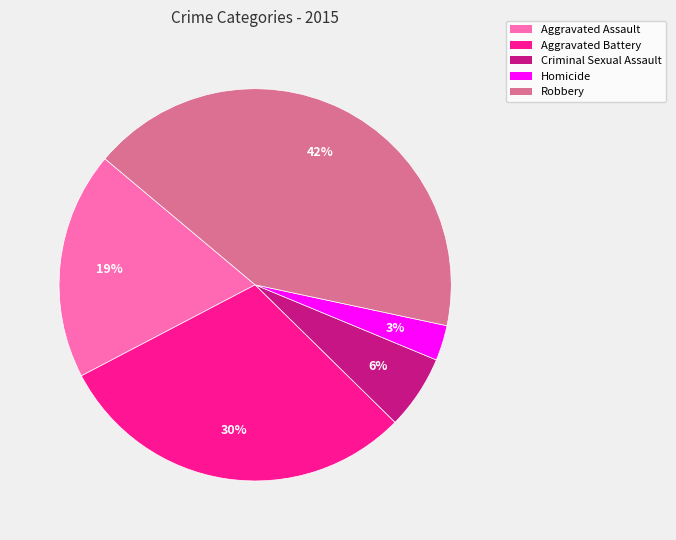

The Homicide slice represents 3% of the pie. True or false?

True